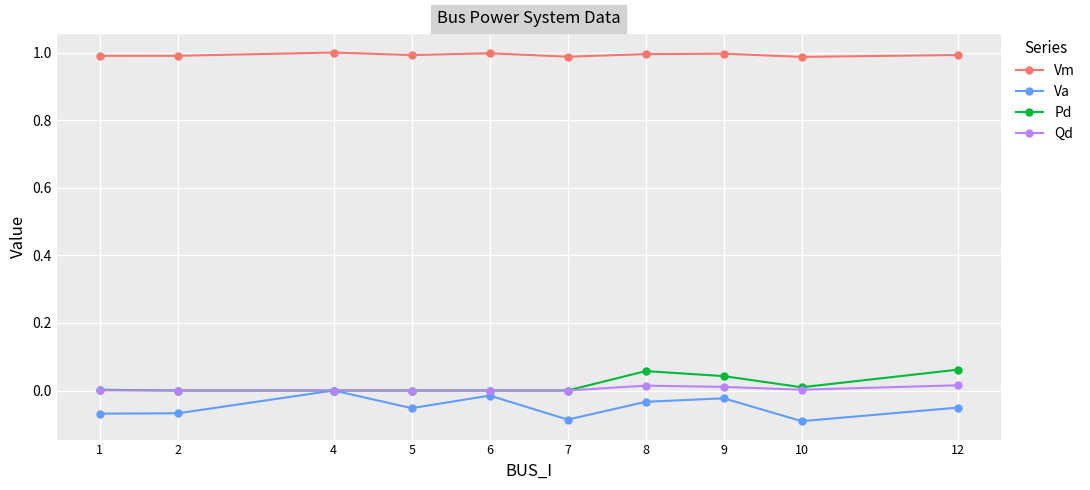

The Va series shows -0.0 at 2. True or false?

False